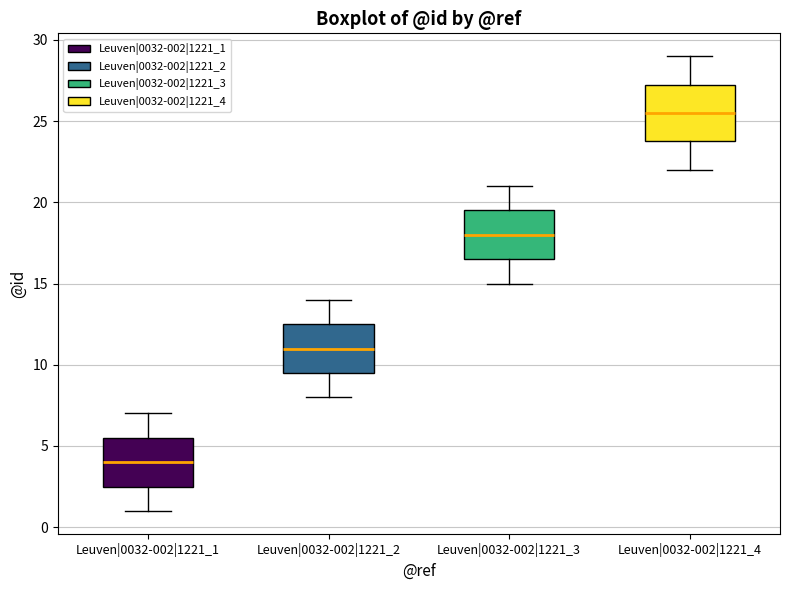

Where does the lower whisker of the box for Leuven|0032-002|1221_3 end on the y-axis? The values are not printed on the chart, so give them approximately, as read against the axis.

15.0